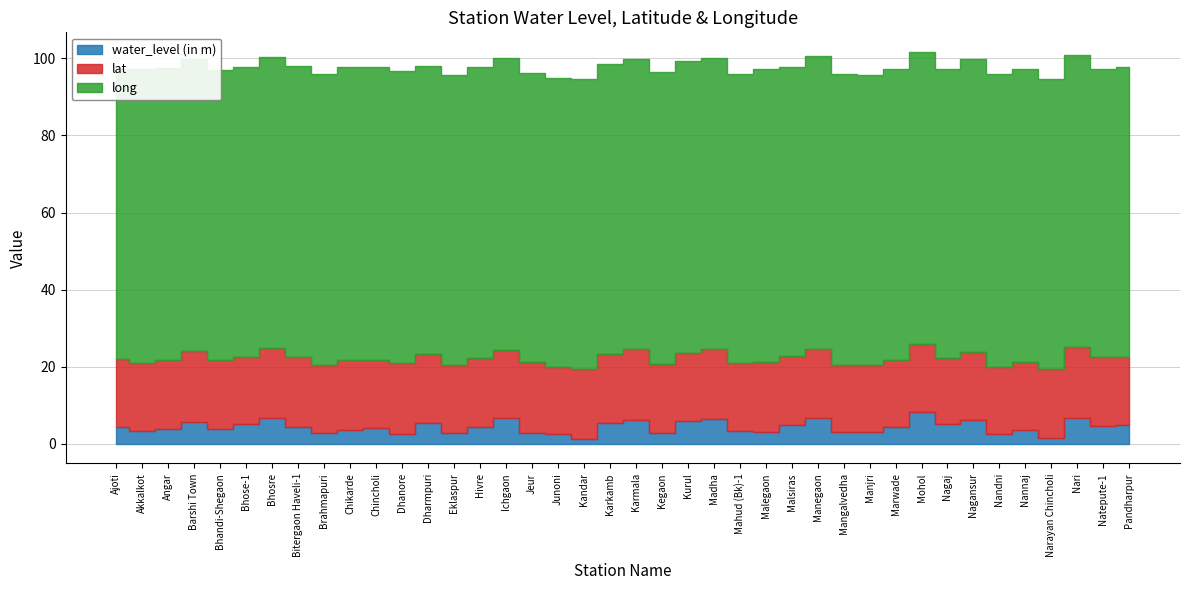

At which label does long reach its peak?

Akkalkot